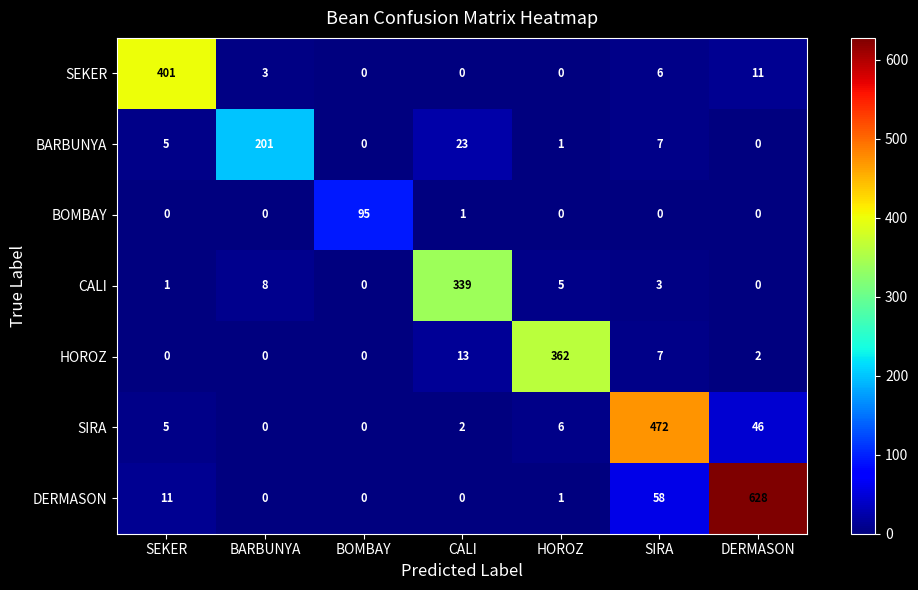

What value does the BARBUNYA series have at BARBUNYA?

201